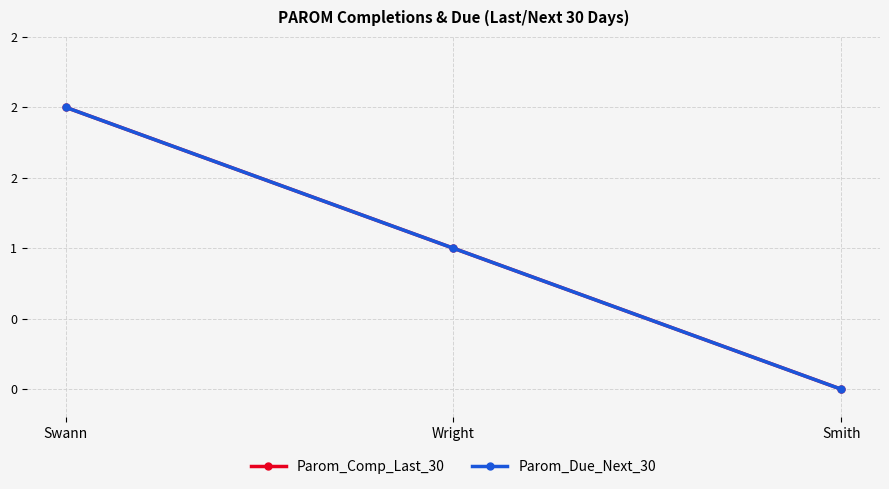

Reading left to right, list all the values displayed in this chart.

Parom_Comp_Last_30: Swann=2	Wright=1	Smith=0
Parom_Due_Next_30: Swann=2	Wright=1	Smith=0